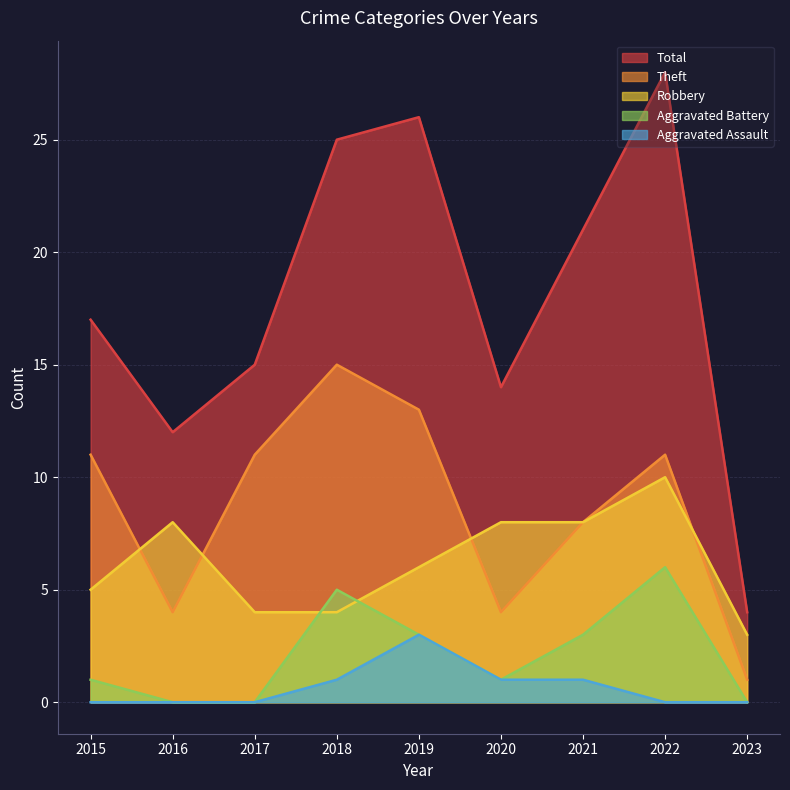

Reading left to right, extract all data points from this chart.

Robbery: 2015=5	2016=8	2017=4	2018=4	2019=6	2020=8	2021=8	2022=10	2023=3
Theft: 2015=11	2016=4	2017=11	2018=15	2019=13	2020=4	2021=8	2022=11	2023=1
Total: 2015=17	2016=12	2017=15	2018=25	2019=26	2020=14	2021=21	2022=28	2023=4
Aggravated Battery: 2015=1	2016=0	2017=0	2018=5	2019=3	2020=1	2021=3	2022=6	2023=0
Aggravated Assault: 2015=0	2016=0	2017=0	2018=1	2019=3	2020=1	2021=1	2022=0	2023=0